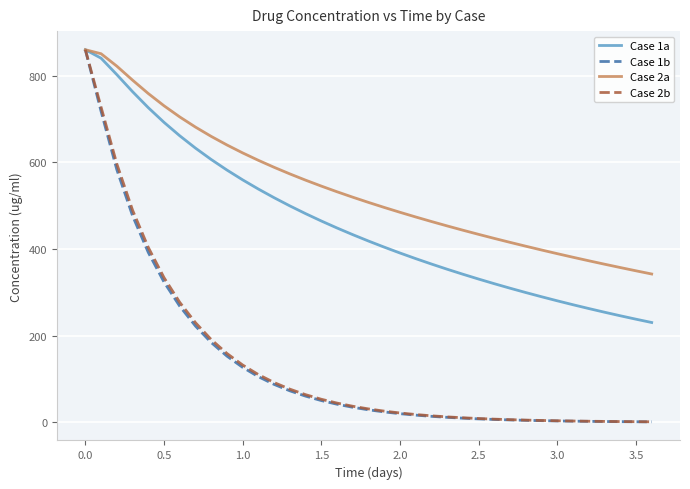

What is the maximum value shown in the chart?

859.6